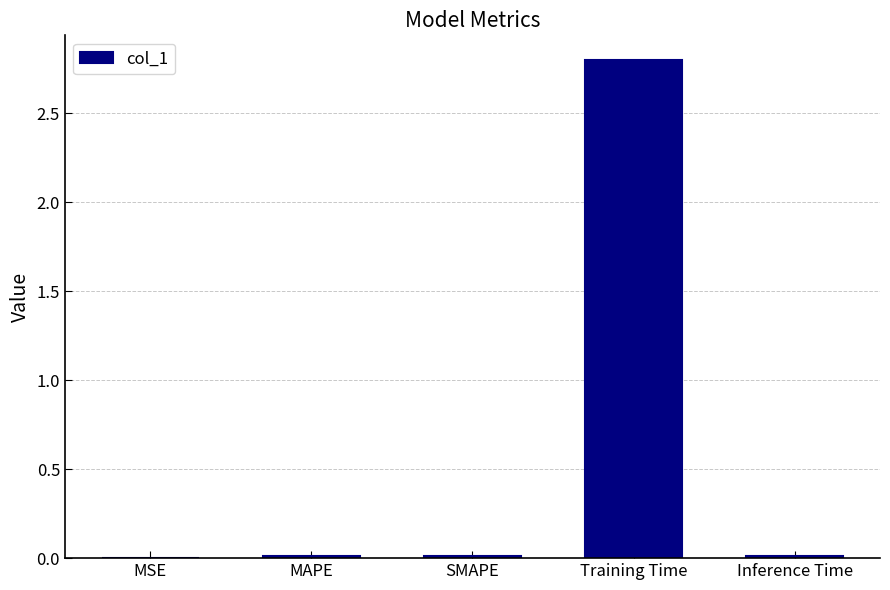

Is it true that the value at SMAPE is 0.0?

True